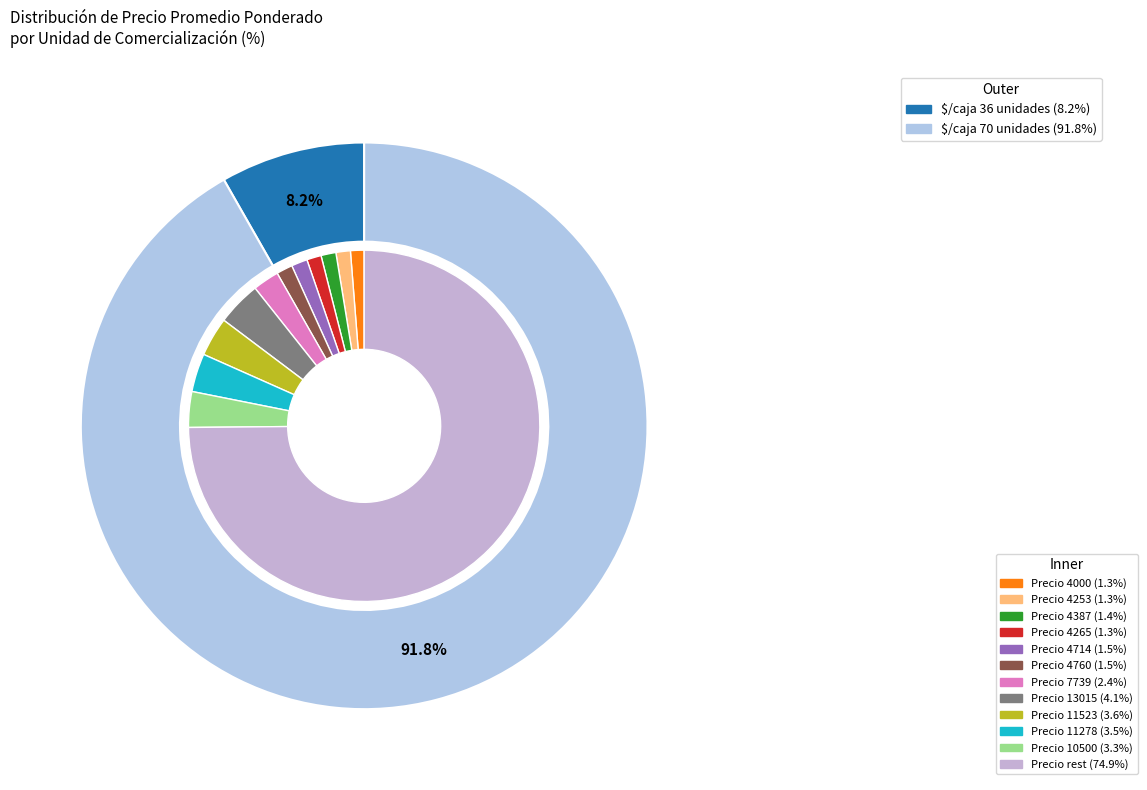

Between $/caja 70 unidades and $/caja 36 unidades, which is larger?

$/caja 70 unidades